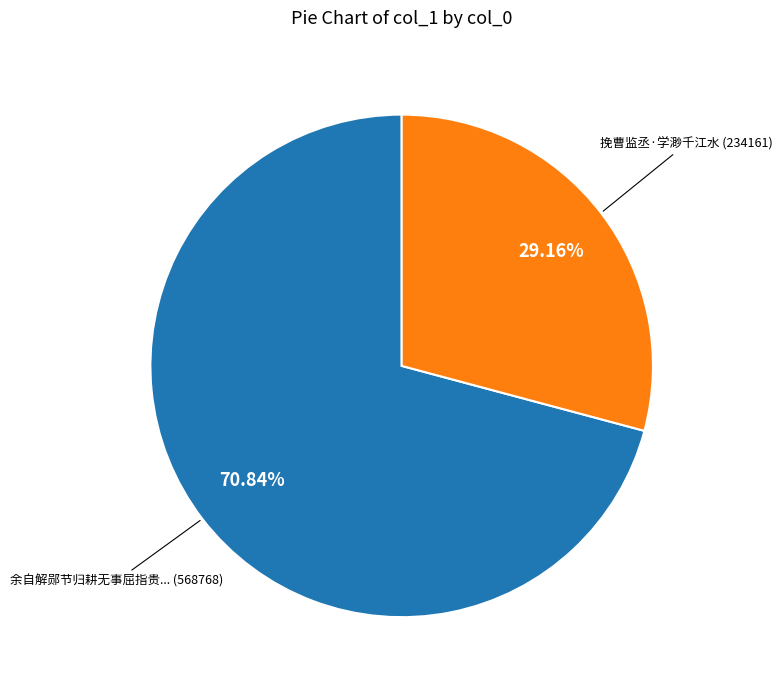

Is there any slice that represents more than half of the pie?

Yes